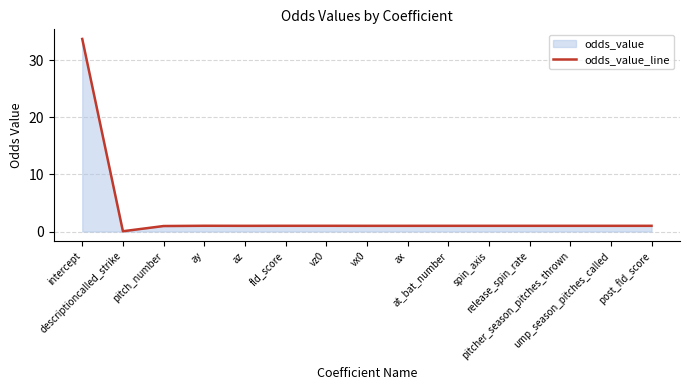

What is the value of the 9th point from the left?

1.0